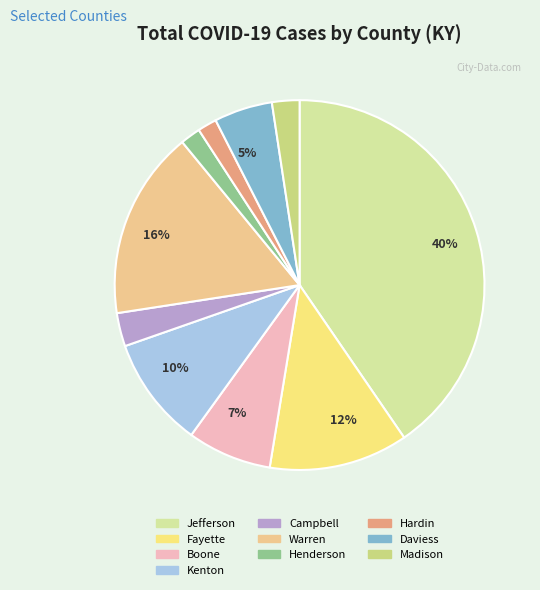

How many slices are in this pie chart?

10